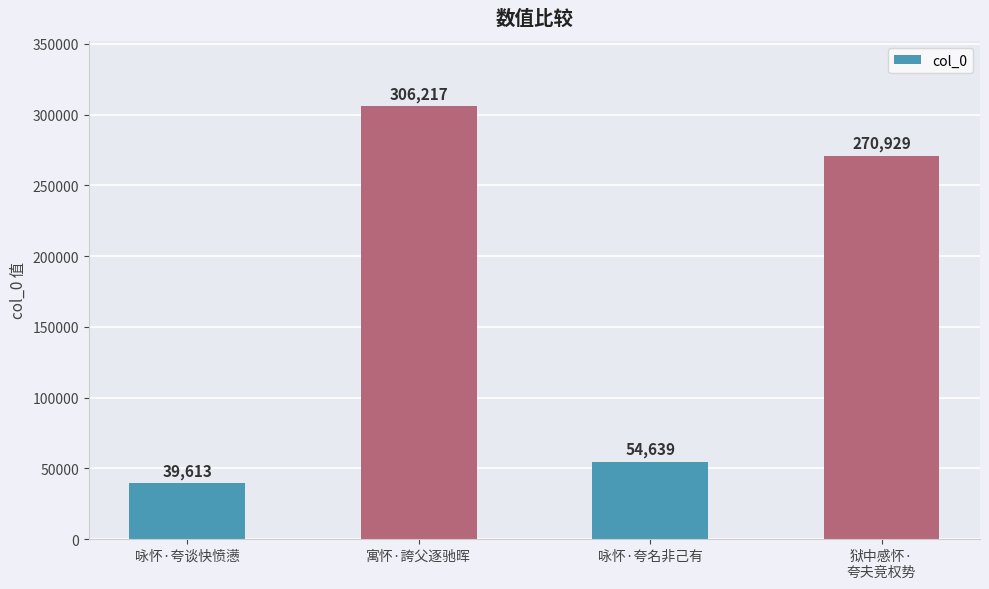

How many data points does each series have?

4